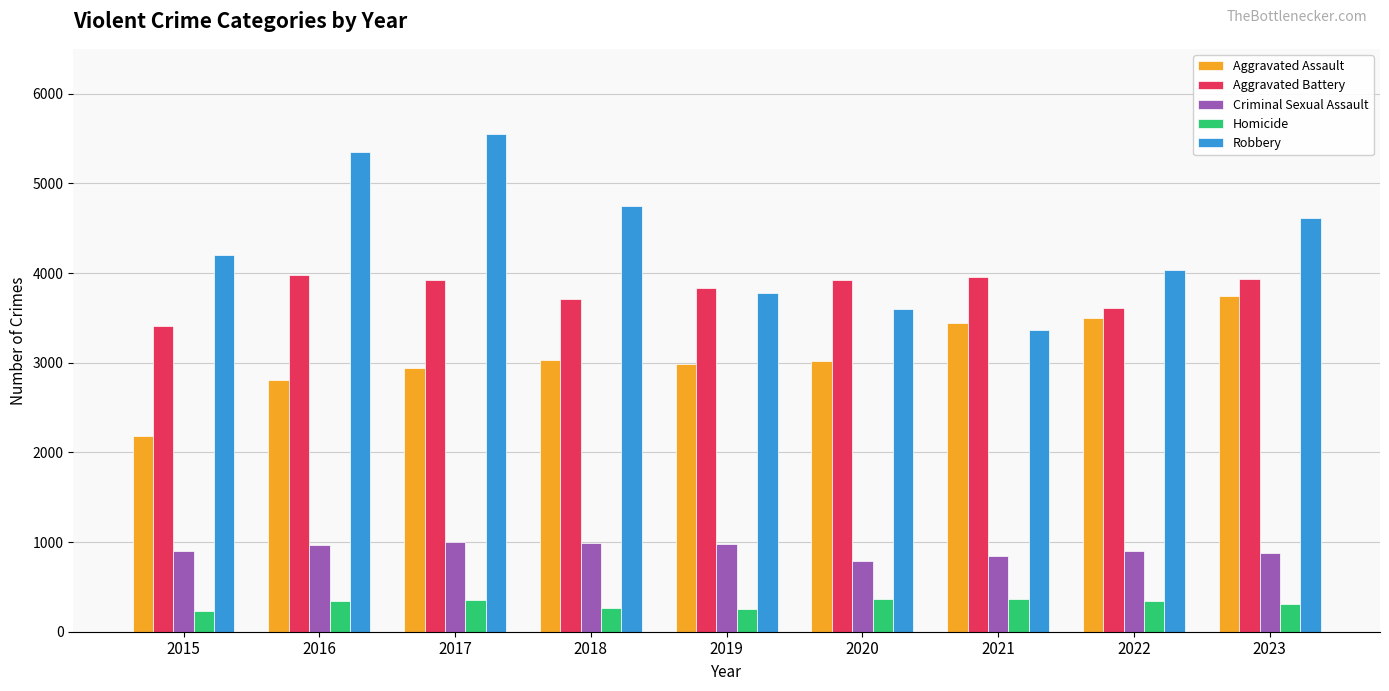

How many bars are there in total?

45